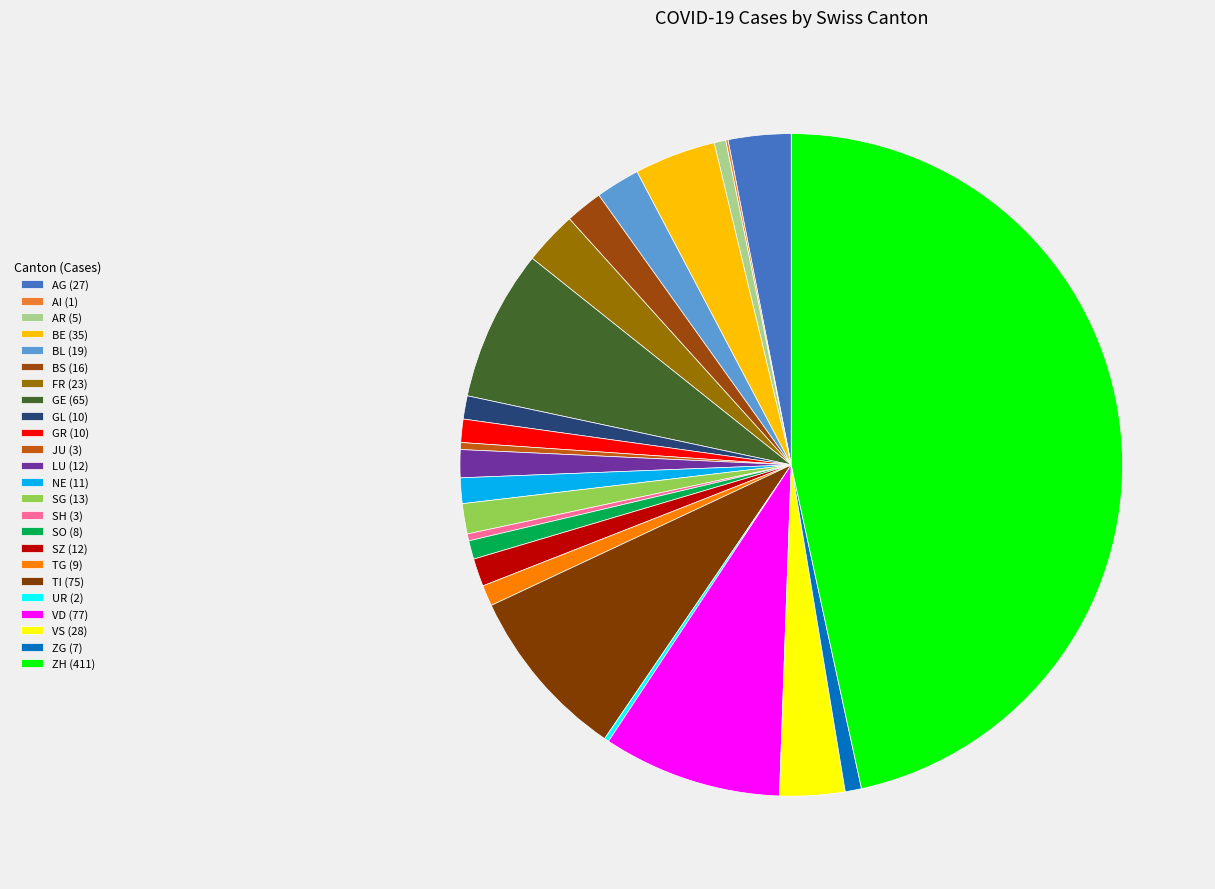

What is the change in value from BL to GR?

-9